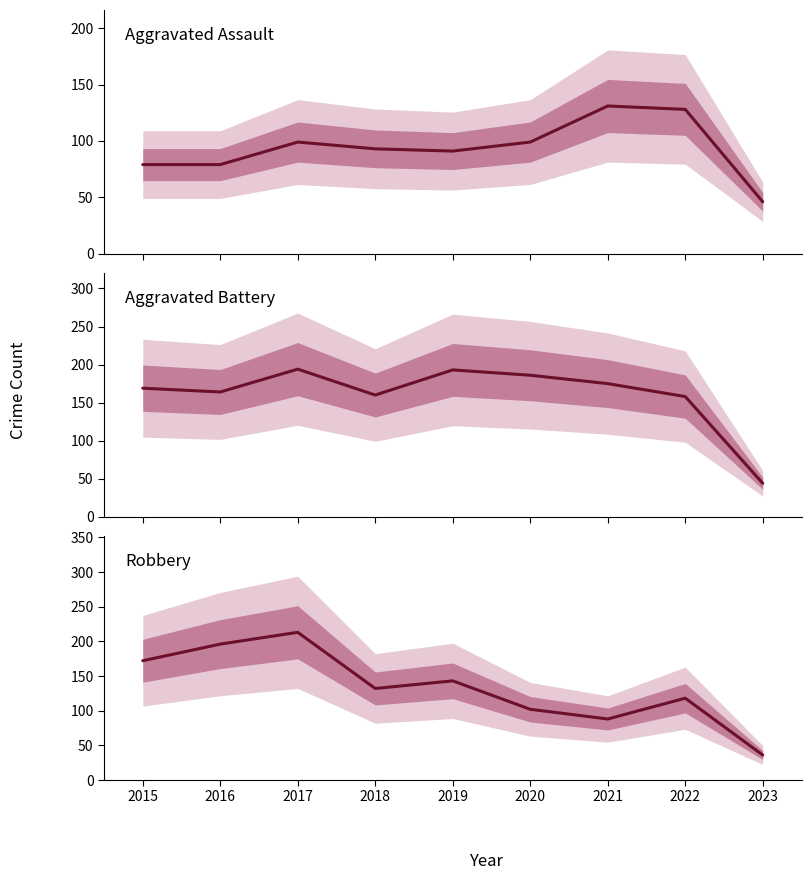

The Aggravated Battery series shows 44 at 2023. True or false?

True